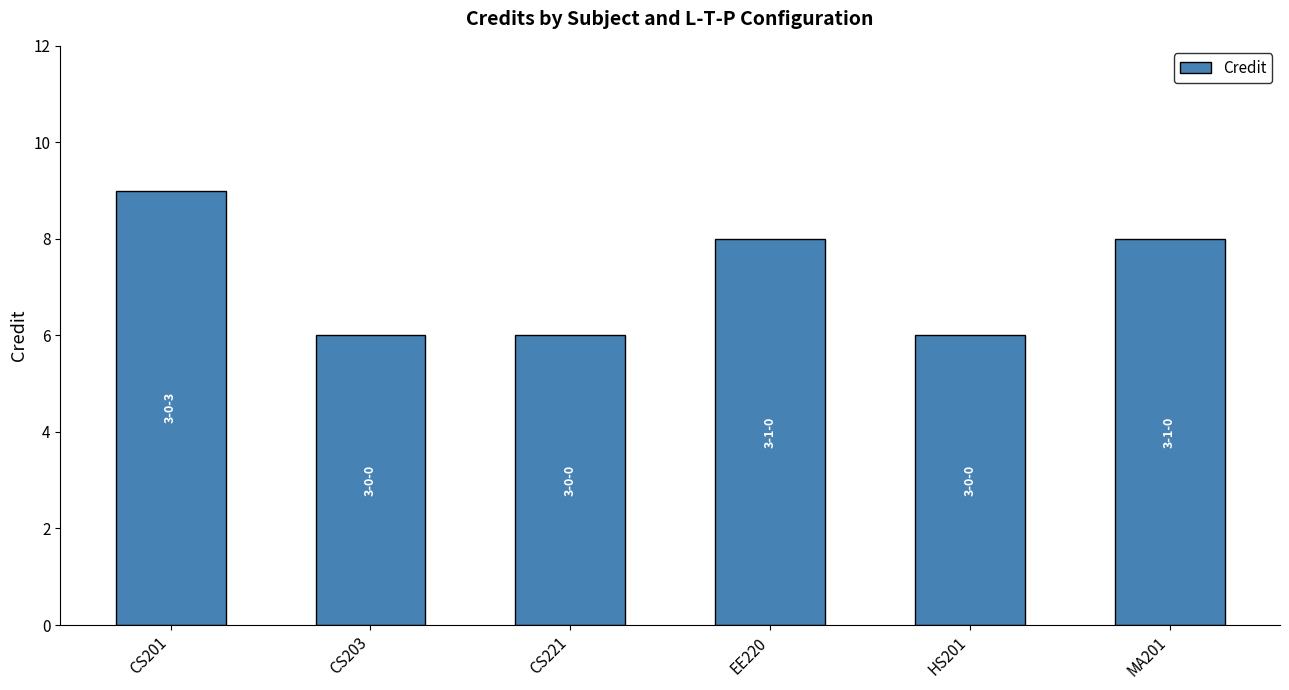

What is the label of the 5th bar from the left?

HS201